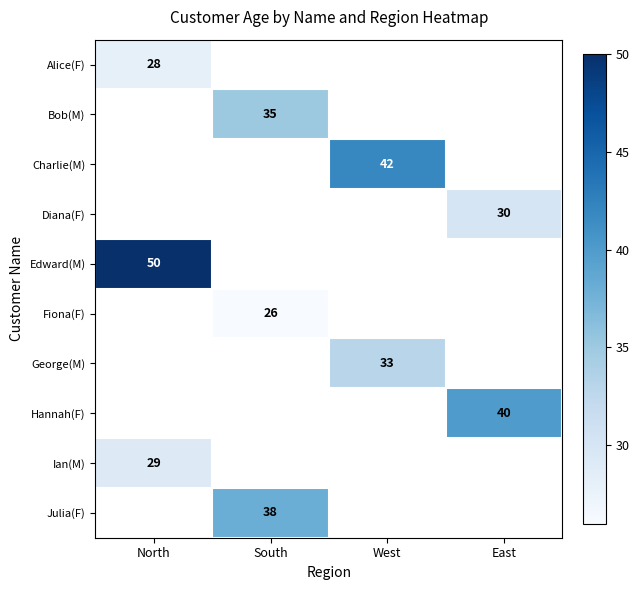

True or false: Alice(F) has a value of 28 at North.

True